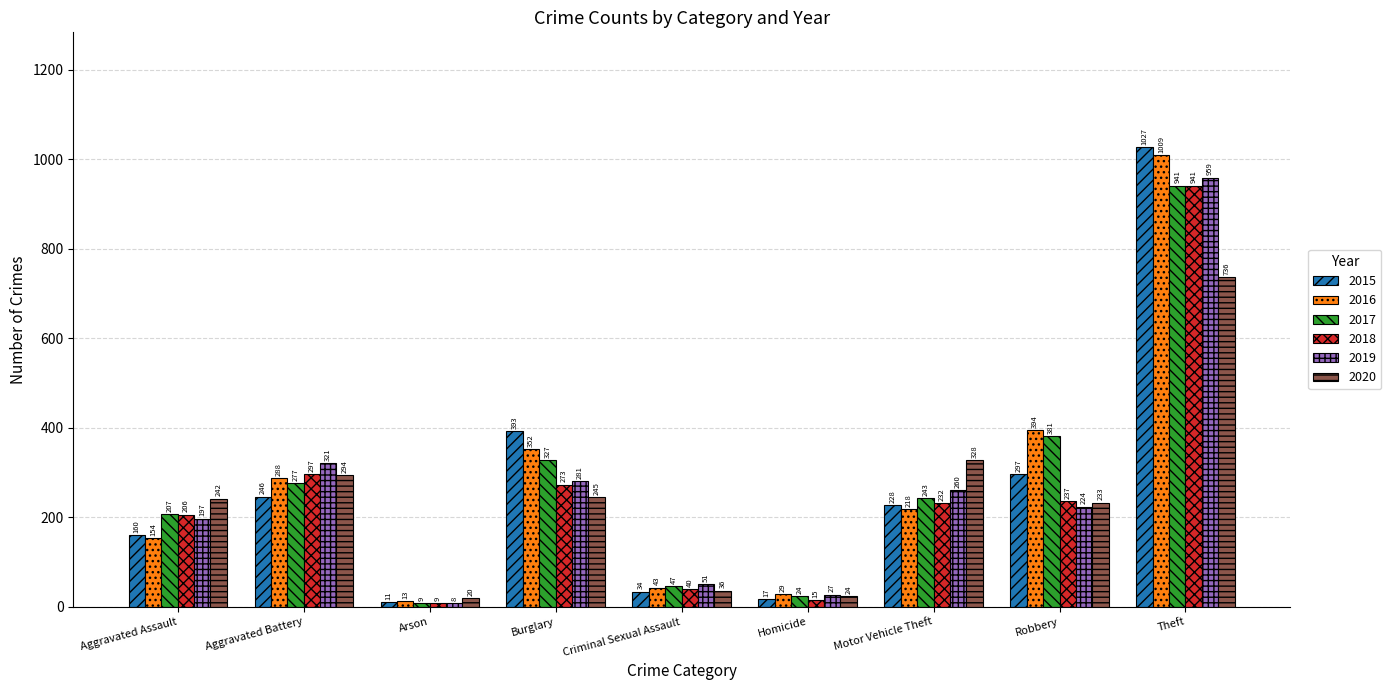

Where does the 2016 series first go above 218?

Aggravated Battery